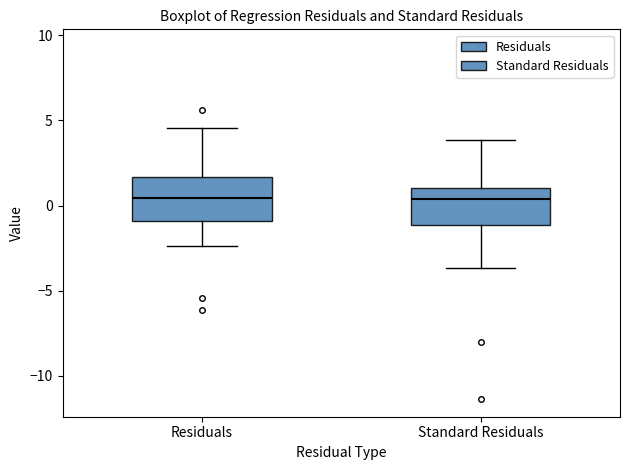

Reading left to right, read every box against the y-axis: the position of its median line, the range the box covers, and the ends of its whiskers. The values are not printed on the chart, so give them approximately, as read against the axis.

Residuals: median 0.5, box -1.0 to 1.5, whiskers -2.5 to 4.5
Standard Residuals: median 0.5, box -1.0 to 1.0, whiskers -3.5 to 4.0